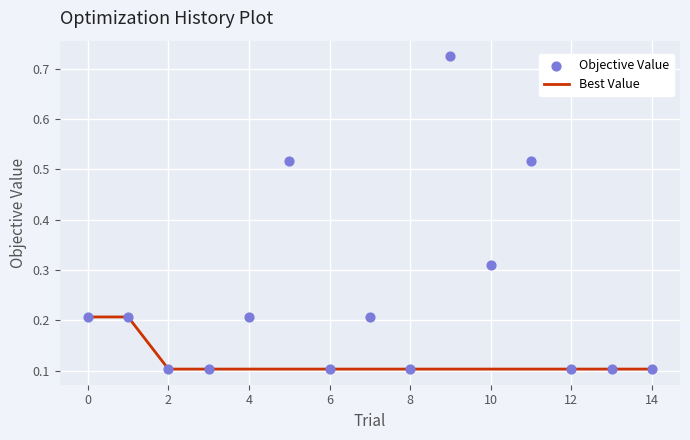

What are all the series names shown in the legend?

Best Value, Objective Value